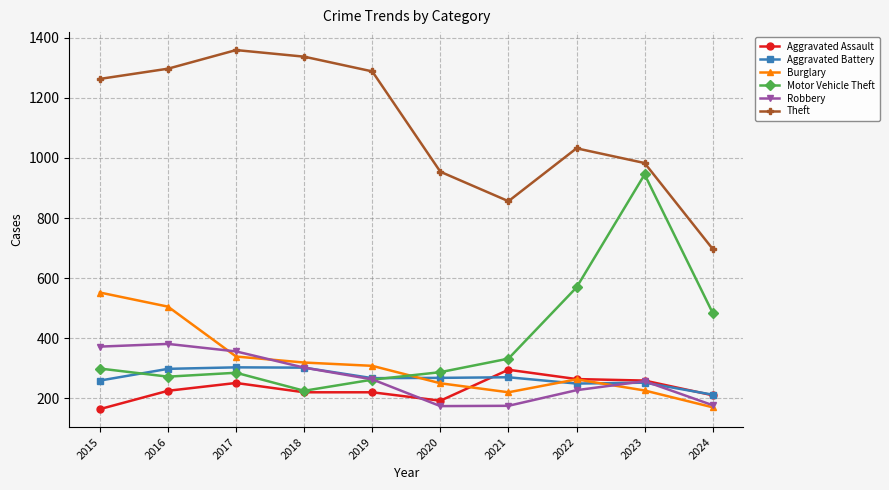

Which series has the largest total across all categories?

Theft